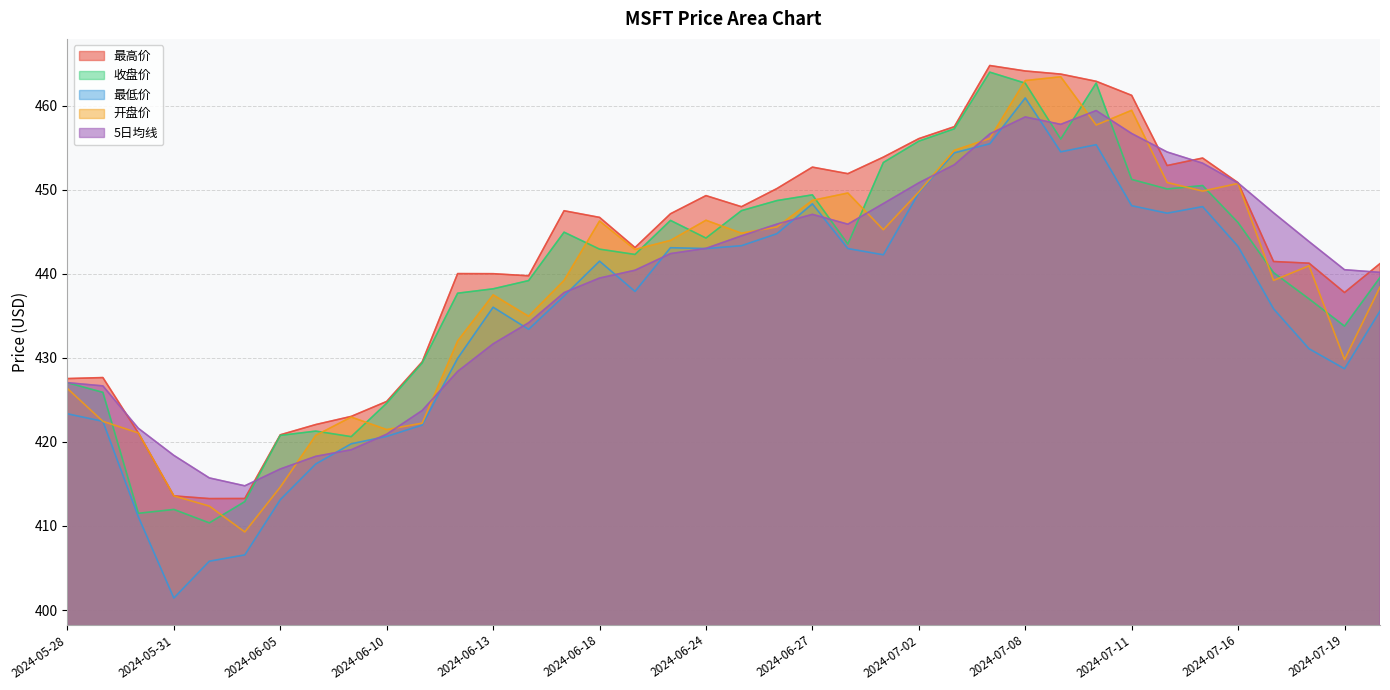

What is the spread (max minus min) of values at 2024-06-27?

5.6